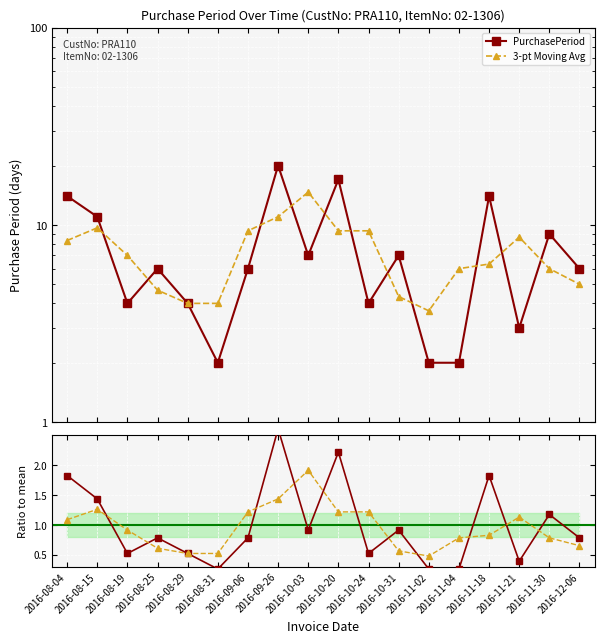

What is the spread (max minus min) of values at 2016-09-26?

18.6